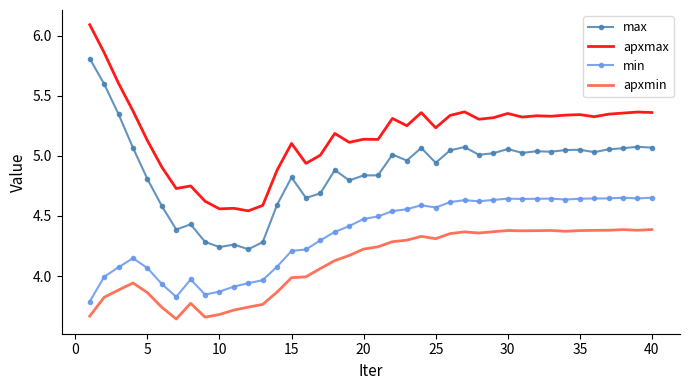

Which series has the largest total across all categories?

apxmax